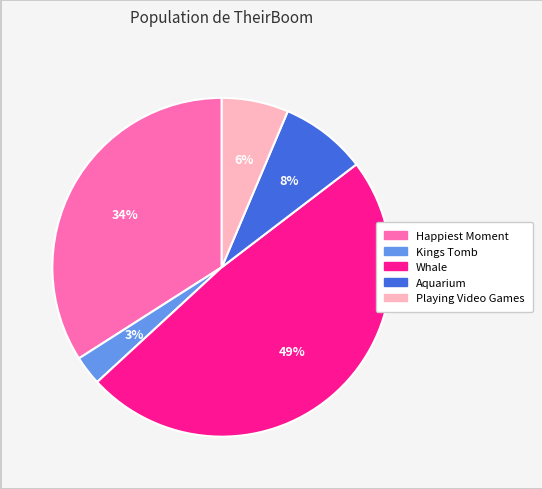

To the nearest percent, what is the difference between the largest and smallest slice percentages?

46%